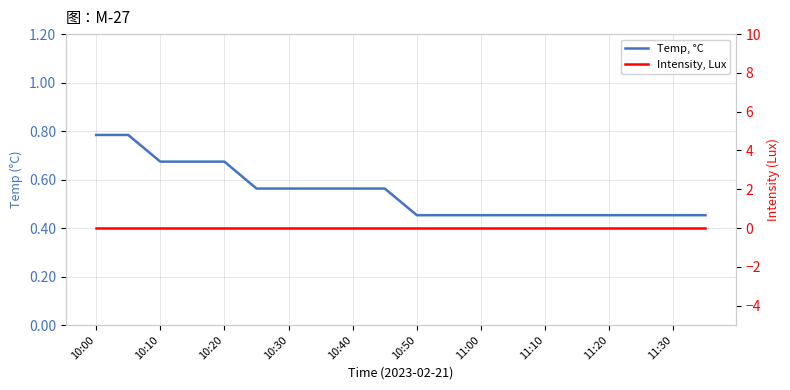

True or false: Temp, °C and Intensity, Lux intersect in this chart.

False